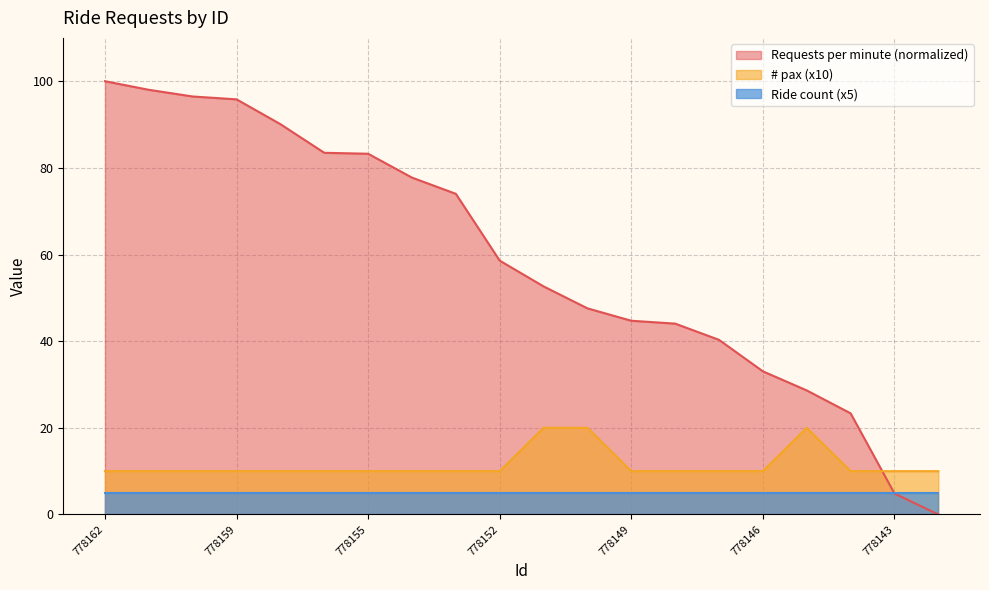

After their last crossing, which series has the higher values: Requests per minute or # pax?

# pax